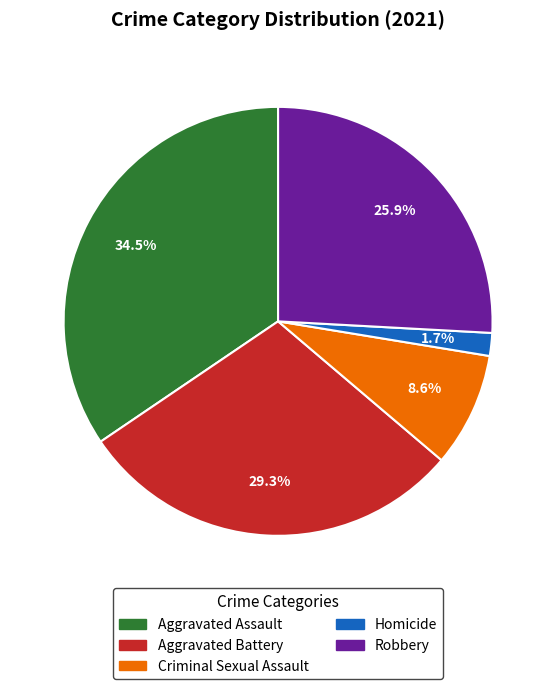

To the nearest percent, what is the combined percentage of Robbery and Aggravated Assault?

60%